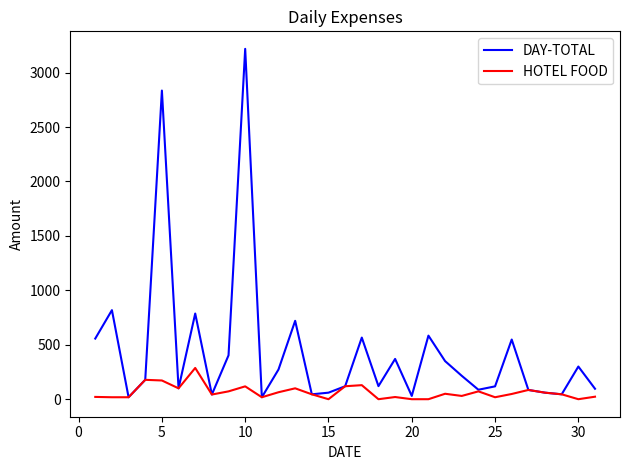

Which series has the widest spread of values?

DAY-TOTAL